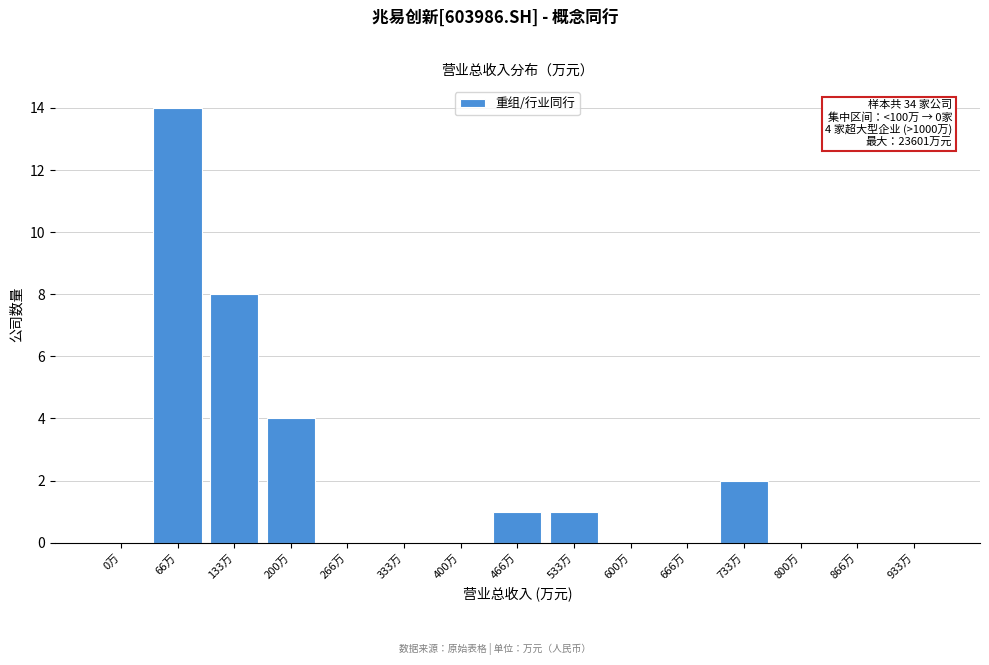

Reading left to right, list all the values displayed in this chart.

0万=0	66万=14	133万=8	200万=4	266万=0	333万=0	400万=0	466万=1	533万=1	600万=0	666万=0	733万=2	800万=0	866万=0	933万=0